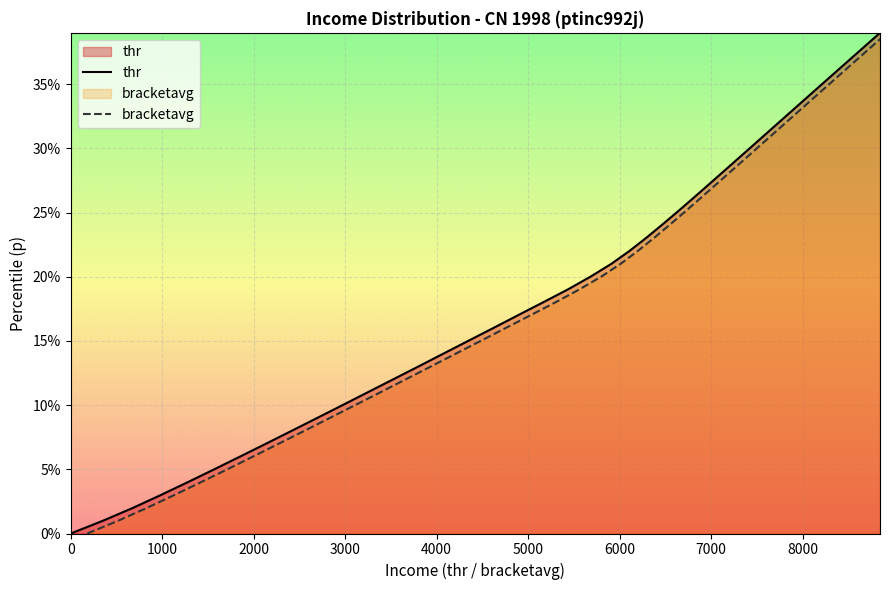

How many values in the thr series exceed 0?

39